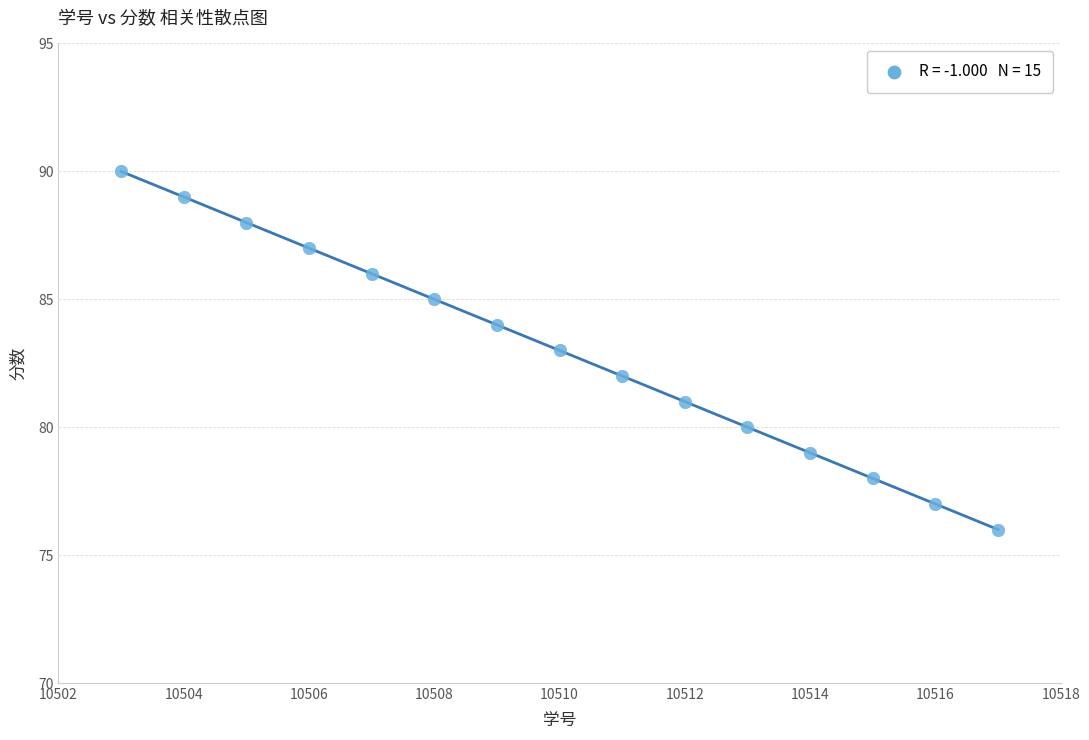

What is the range of X values (max minus min)?

14